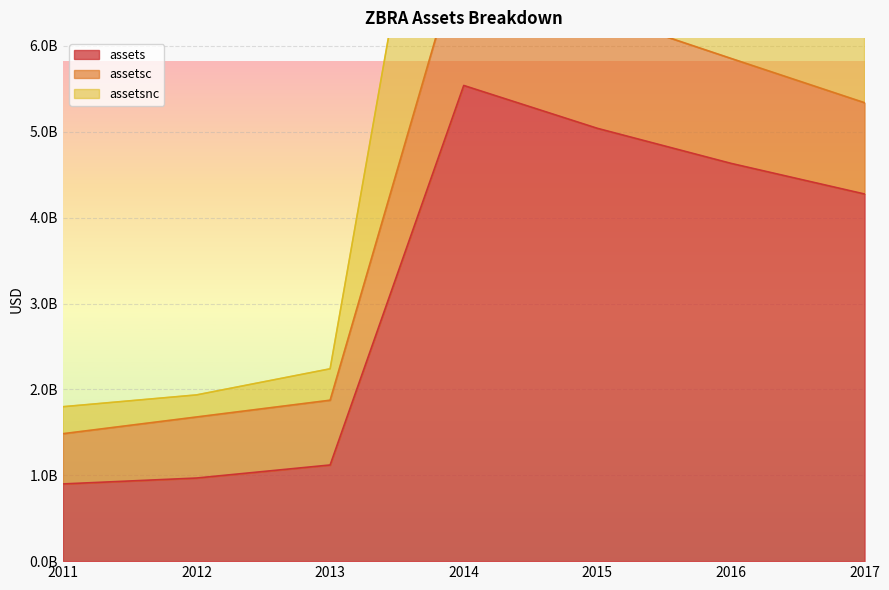

What is the difference between the maximum and minimum values in the assets series?

4639994000